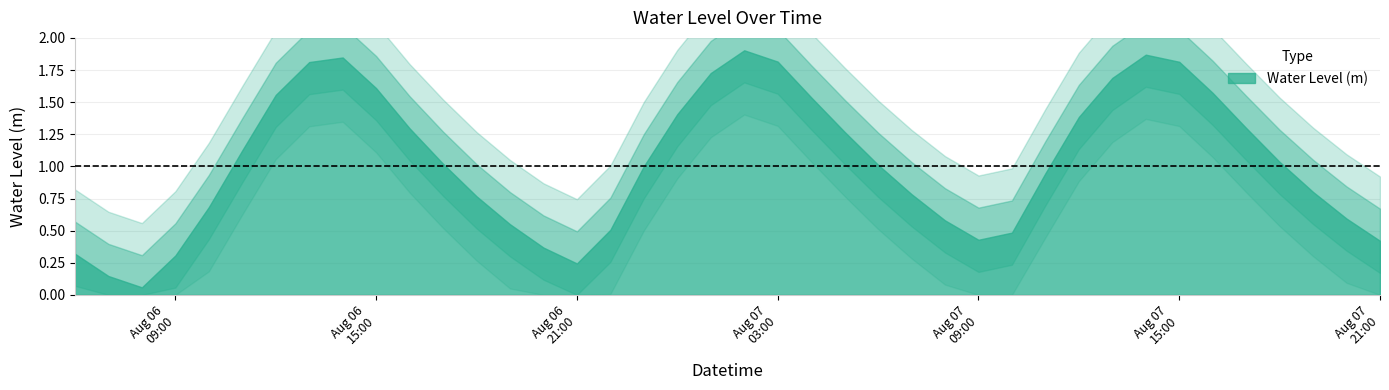

What is the sum of the values at 2023-08-06 18:00:00 and 2023-08-06 10:00:00?

1.5